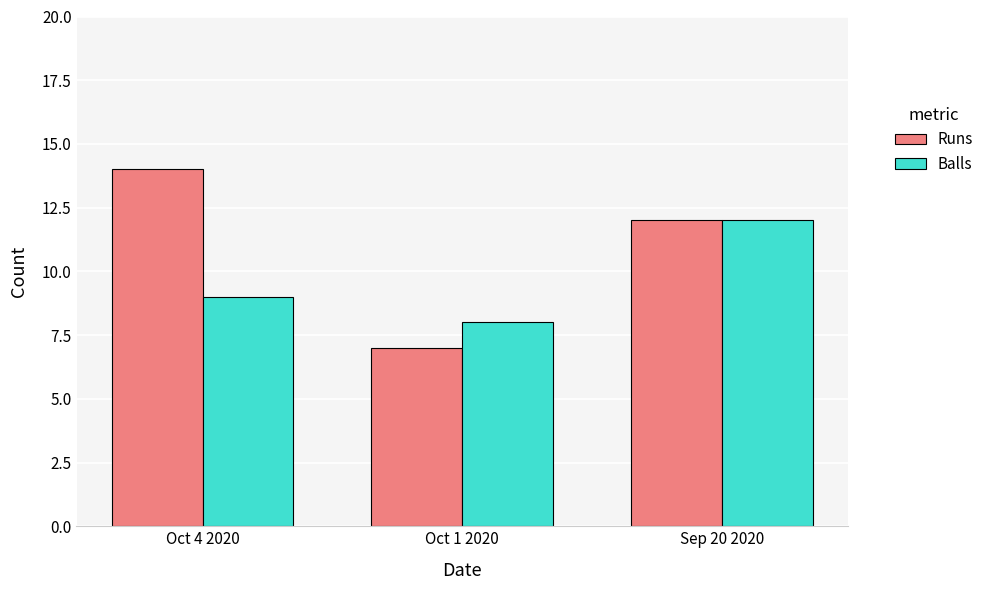

What are all the series names shown in the legend?

Runs, Balls